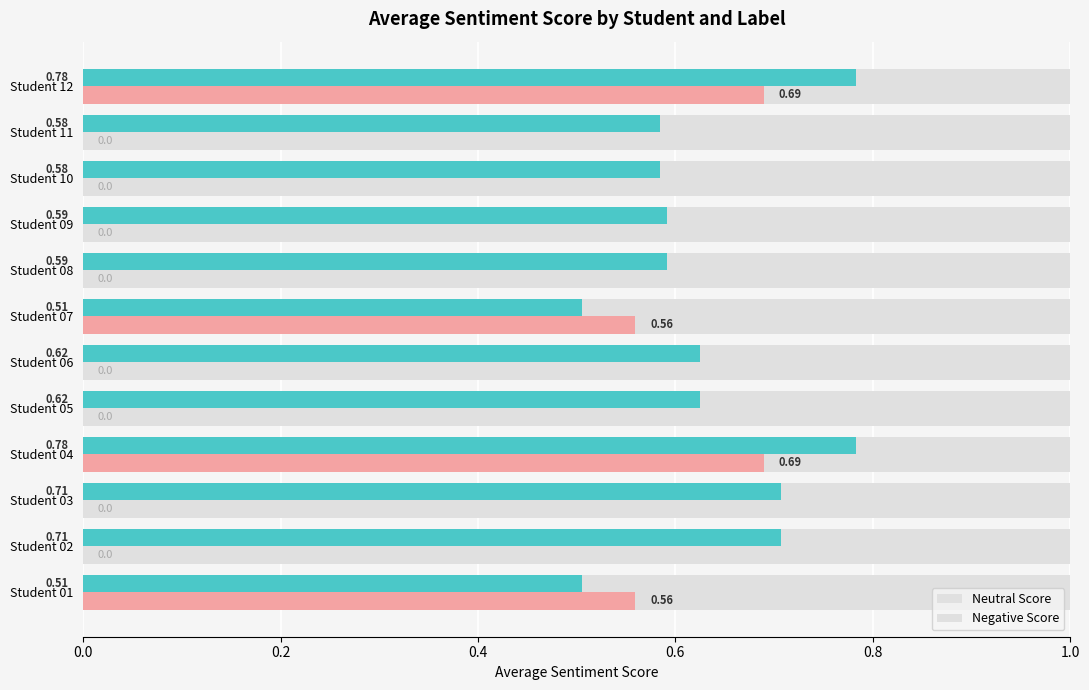

The value of neutral at Student 08 is 0.2. True or false?

False